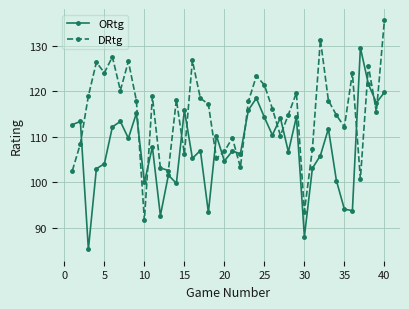

What is the difference between the maximum and second lowest values in the DRtg series?

42.0